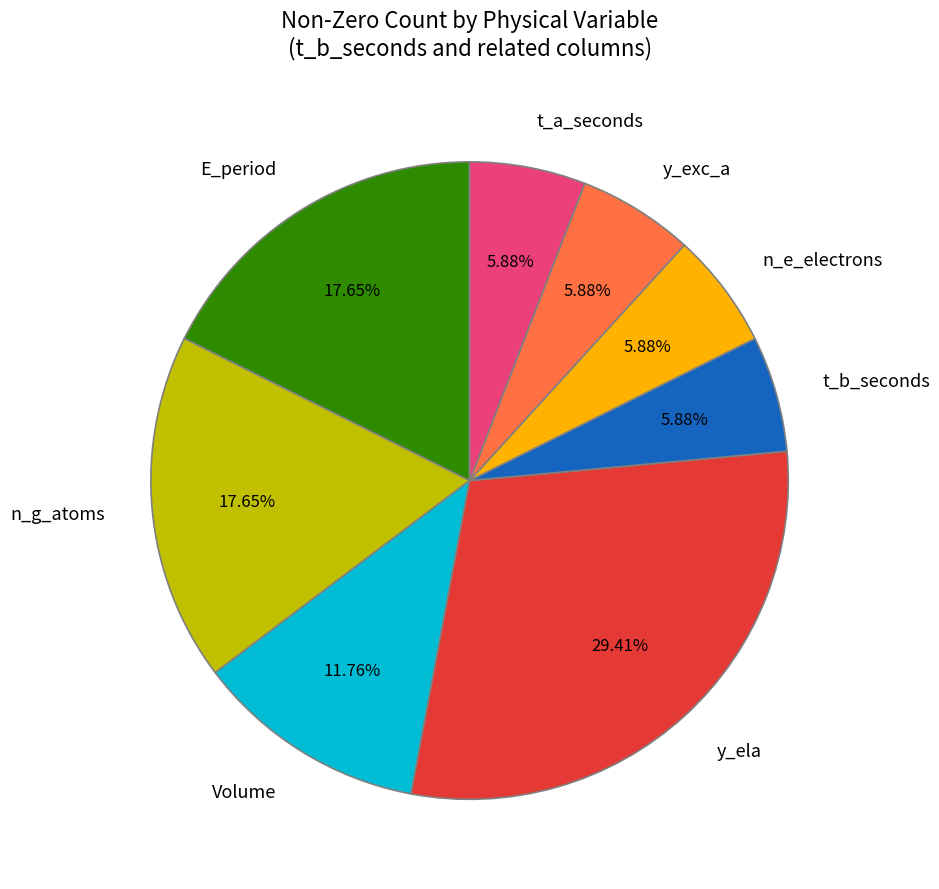

To the nearest percent, what is the average slice percentage?

12%